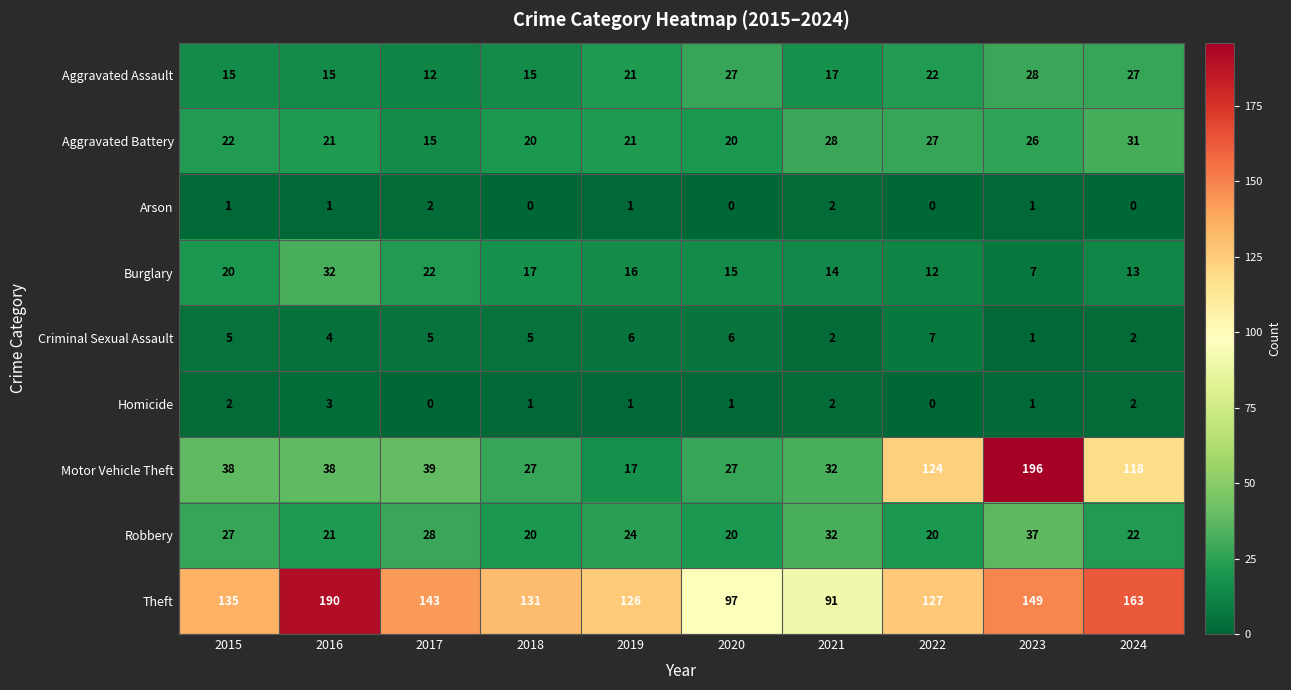

The value of Motor Vehicle Theft at 2019 is 17. True or false?

True